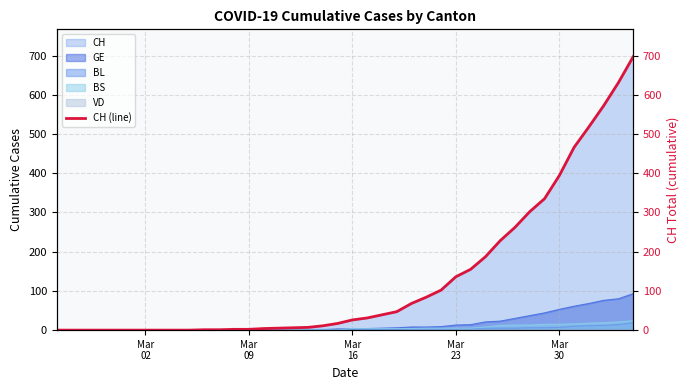

What is the highest value of the CH series?

697